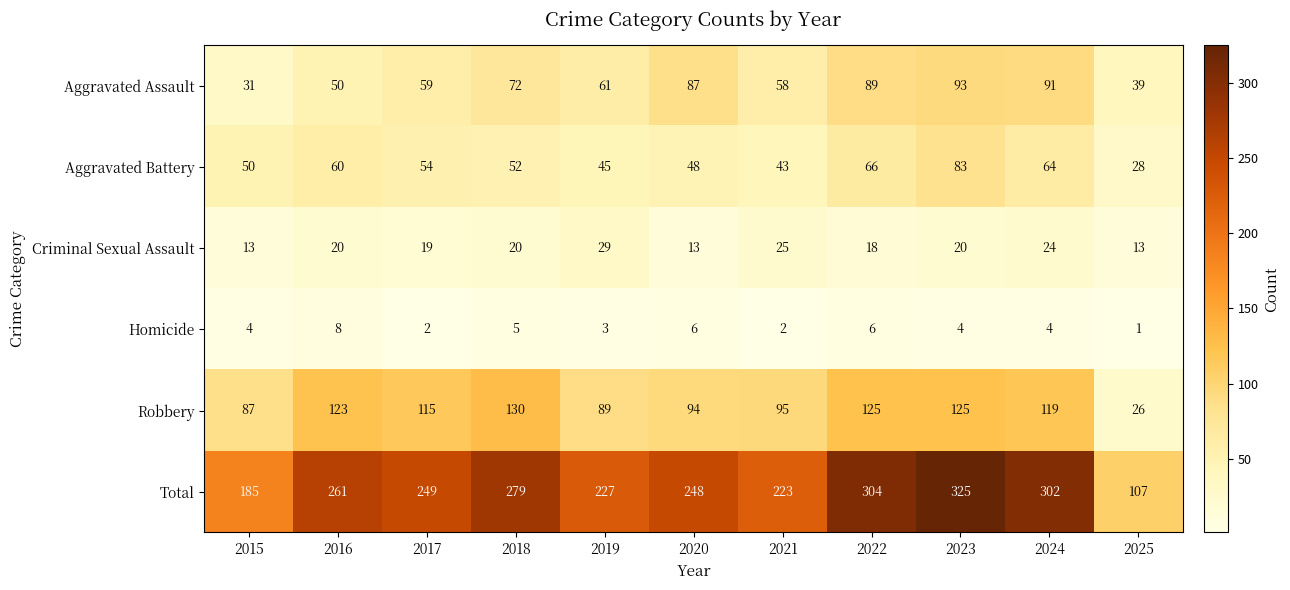

How many values in the Total series are below 249?

5